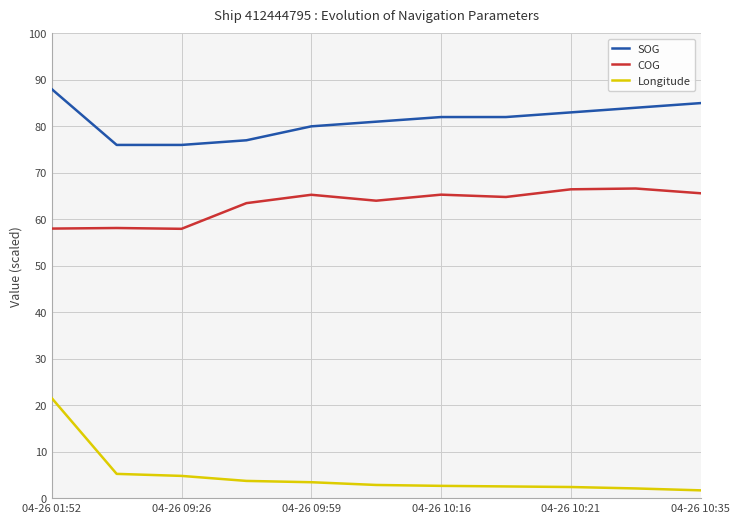

What is the difference between the maximum and minimum values in the SOG series?

12.0